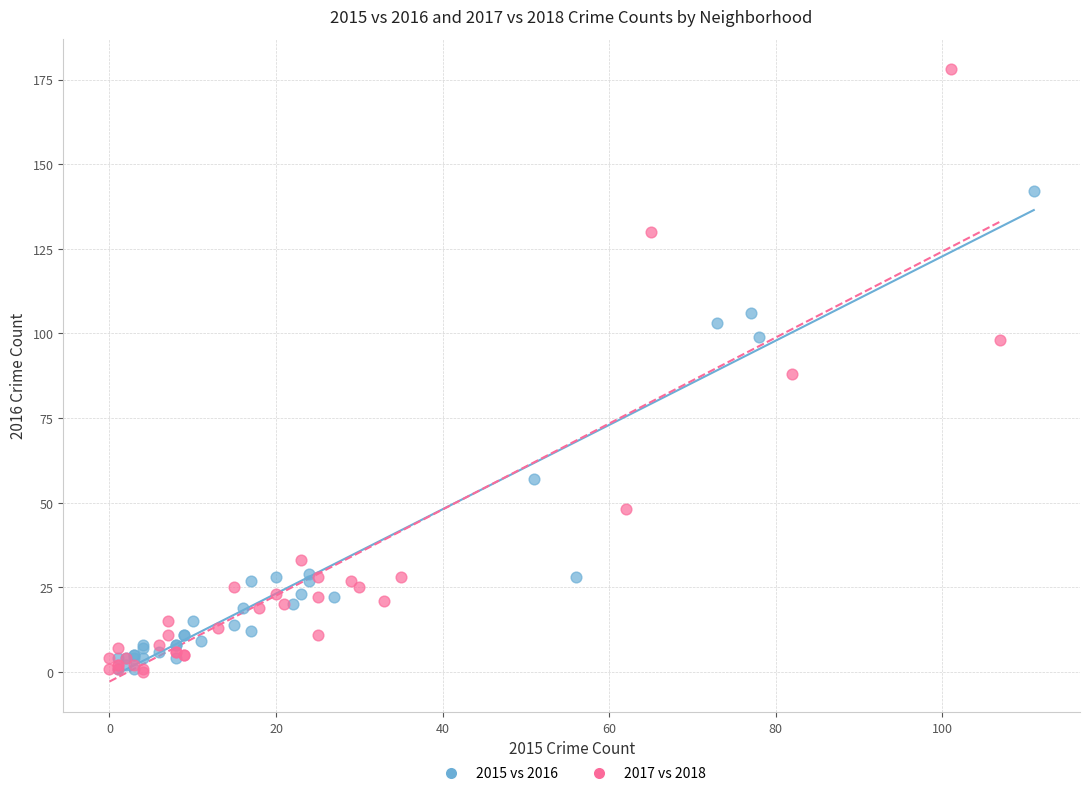

Which series has the widest spread of Y values?

2017 vs 2018